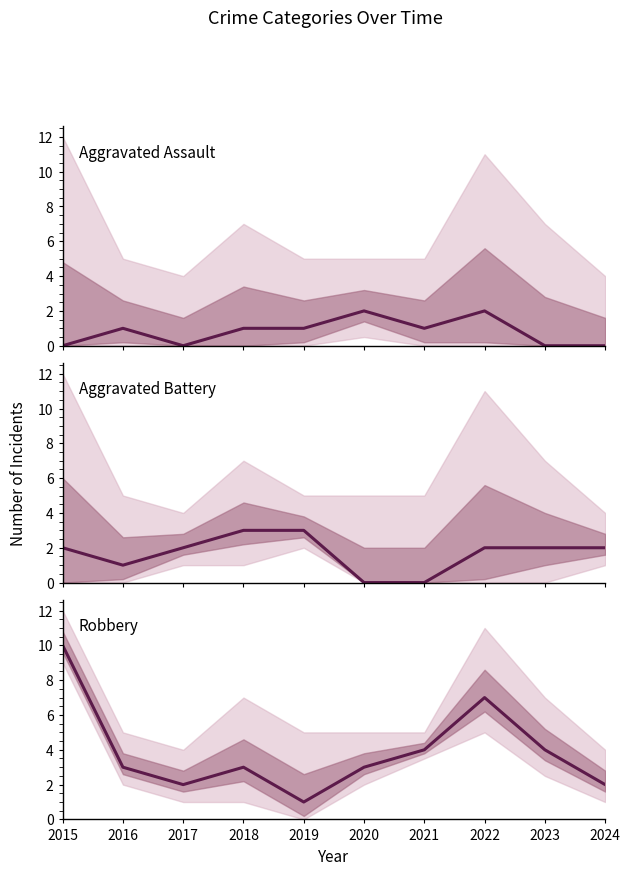

How many Robbery values are between 2 and 4?

7